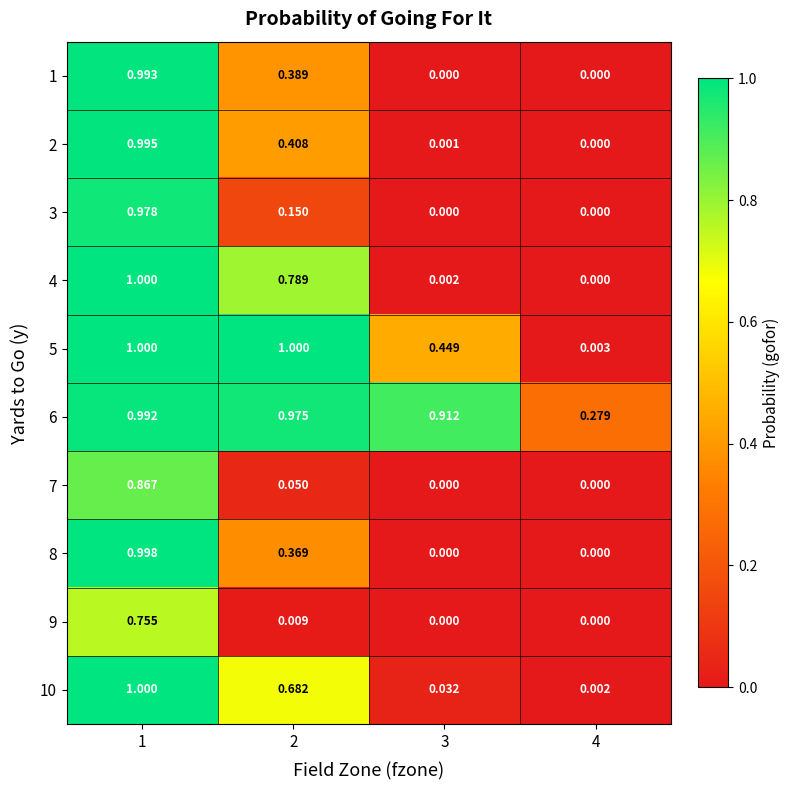

At how many categories does at least one series exceed 0?

4